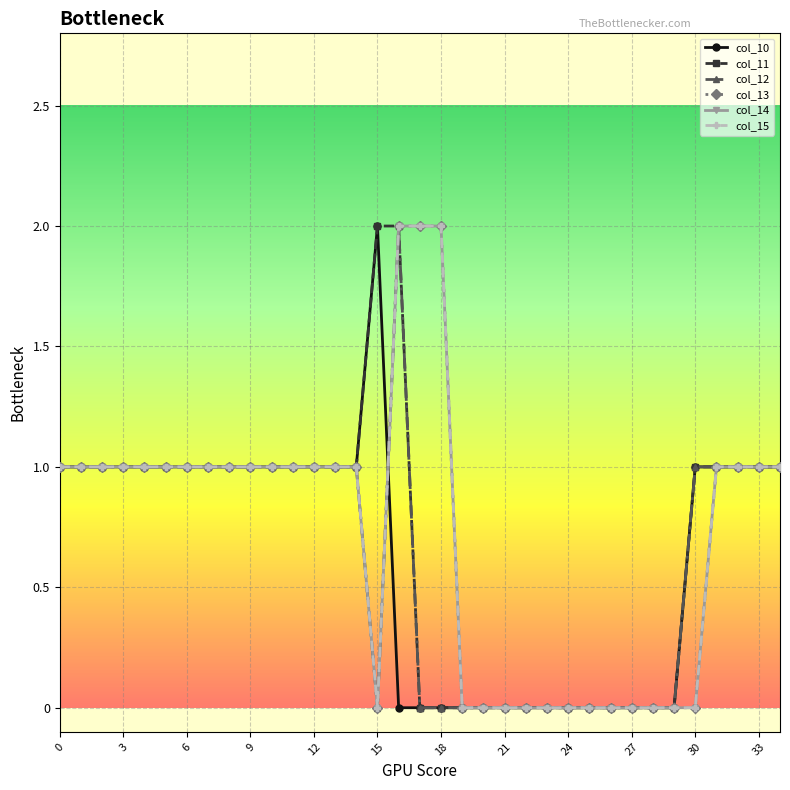

Is this an area chart (filled region under the line)?

No